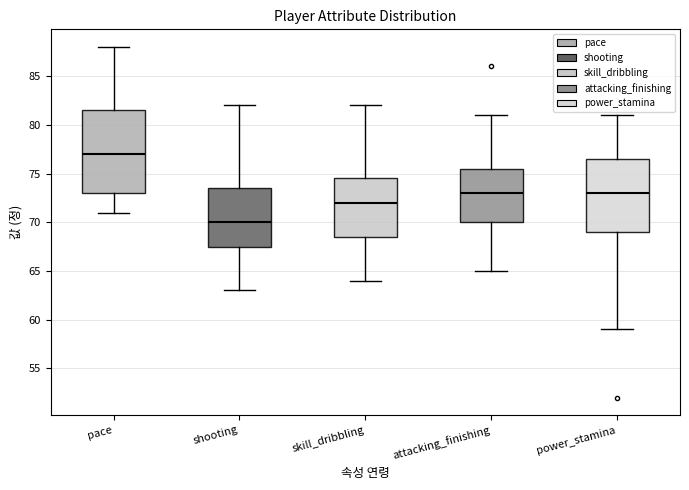

Which box has the lowest median line?

shooting